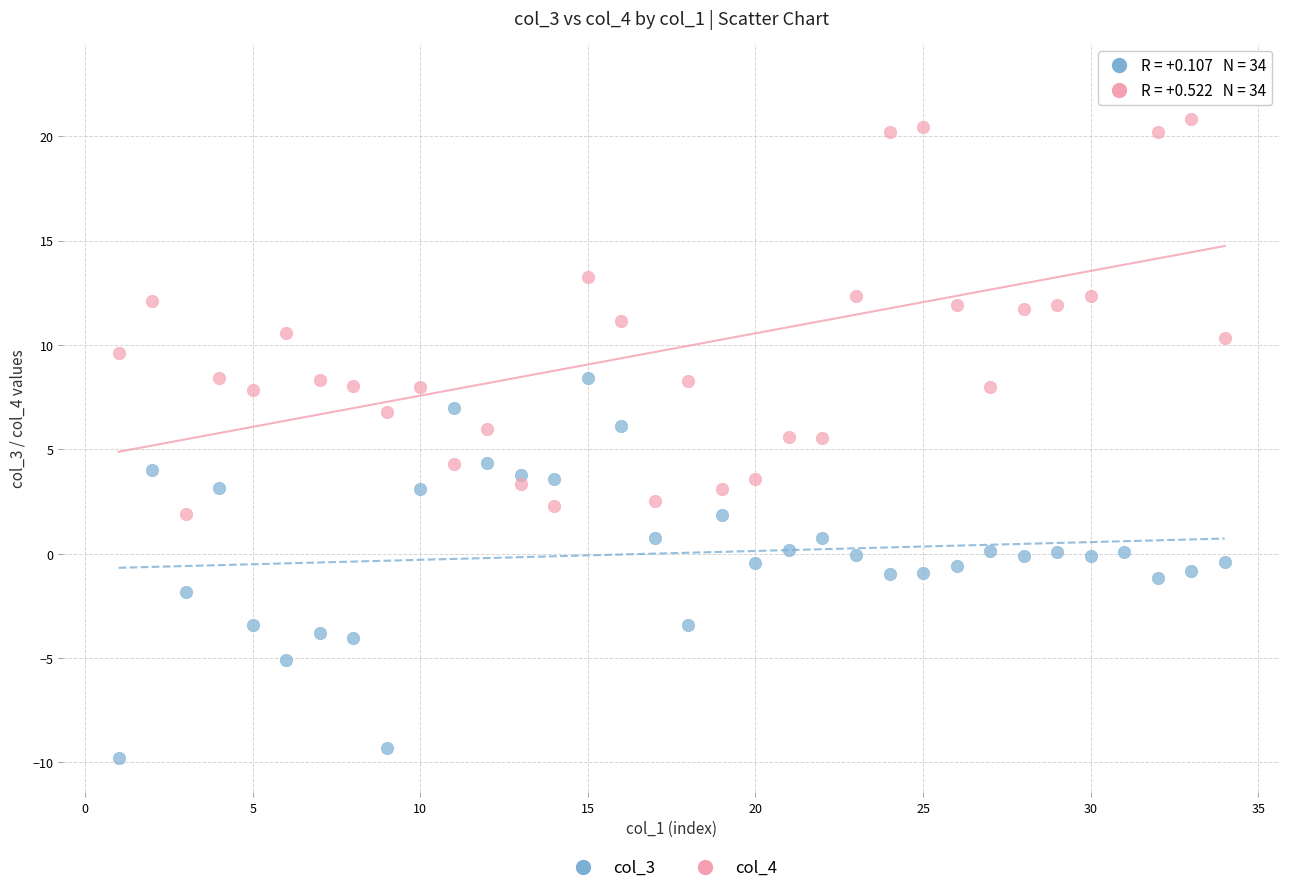

Across all data points, what is the range of Y values (max minus min)?

32.6